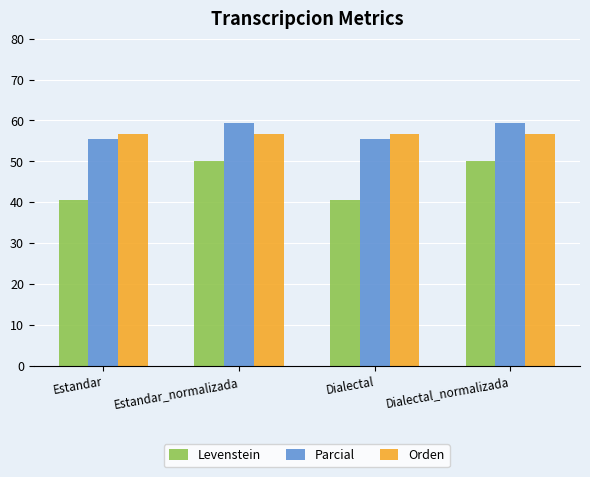

At how many categories does at least one series exceed 46?

4